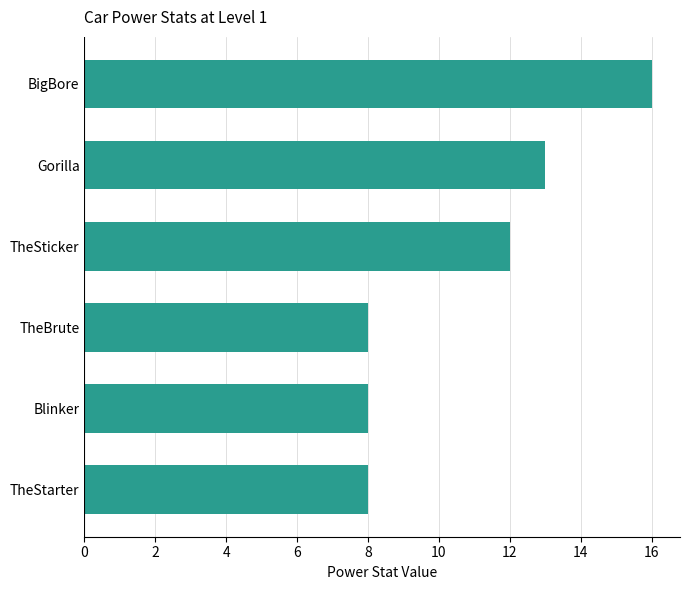

What is the difference between the maximum and minimum values?

8